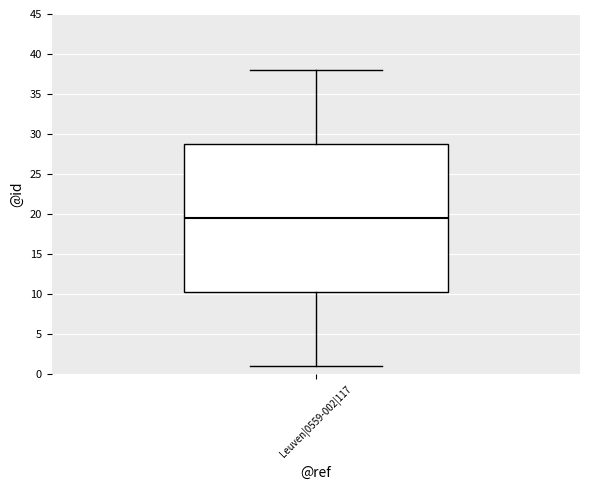

Where is the upper edge of the box for Leuven|0559-002|117 on the y-axis? The values are not printed on the chart, so give them approximately, as read against the axis.

29.0